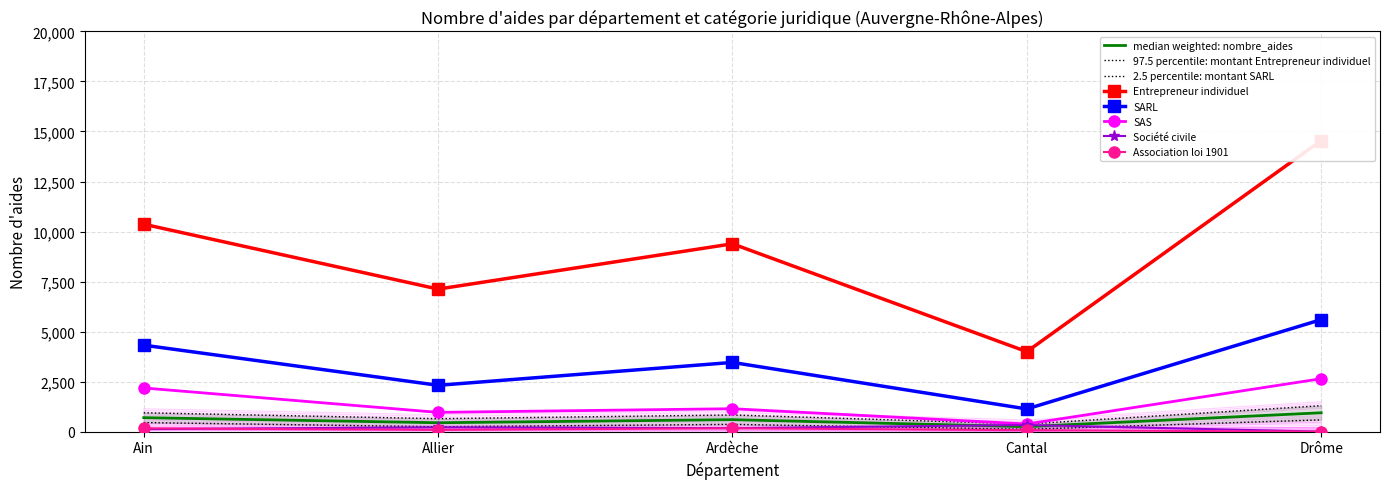

Is it true that SARL equals 1559.4 at Allier?

False